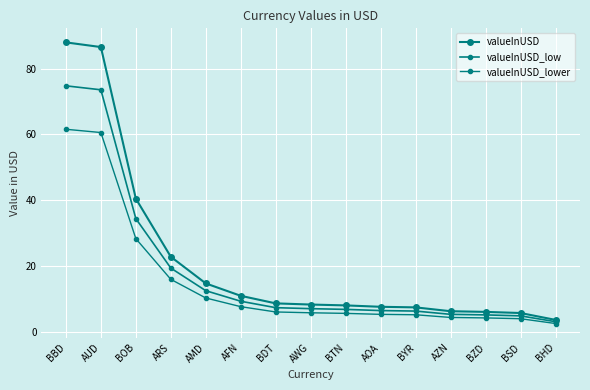

Which category has the highest value in the valueInUSD_low series?

BBD